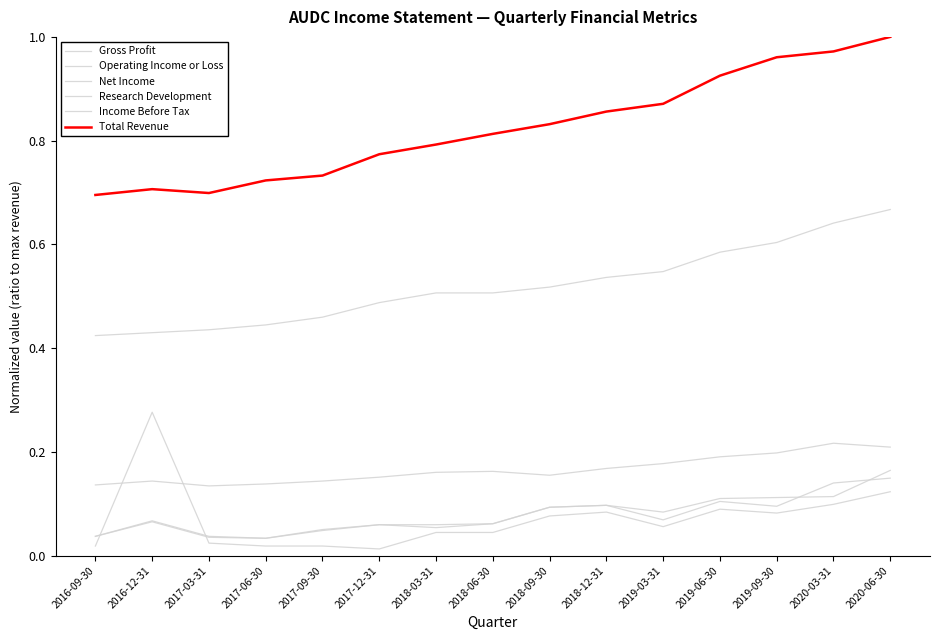

Does the chart display data point markers on the line(s)?

No